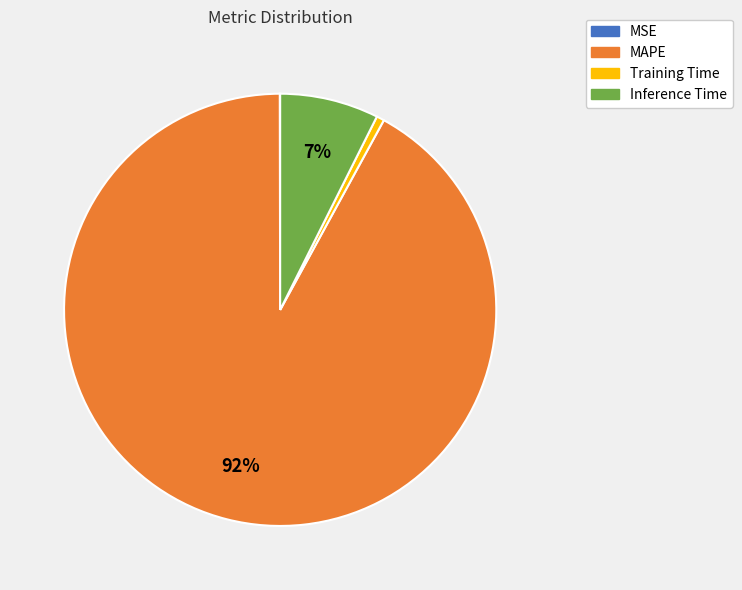

To the nearest percent, what is the difference between the largest and smallest slice percentages?

92%